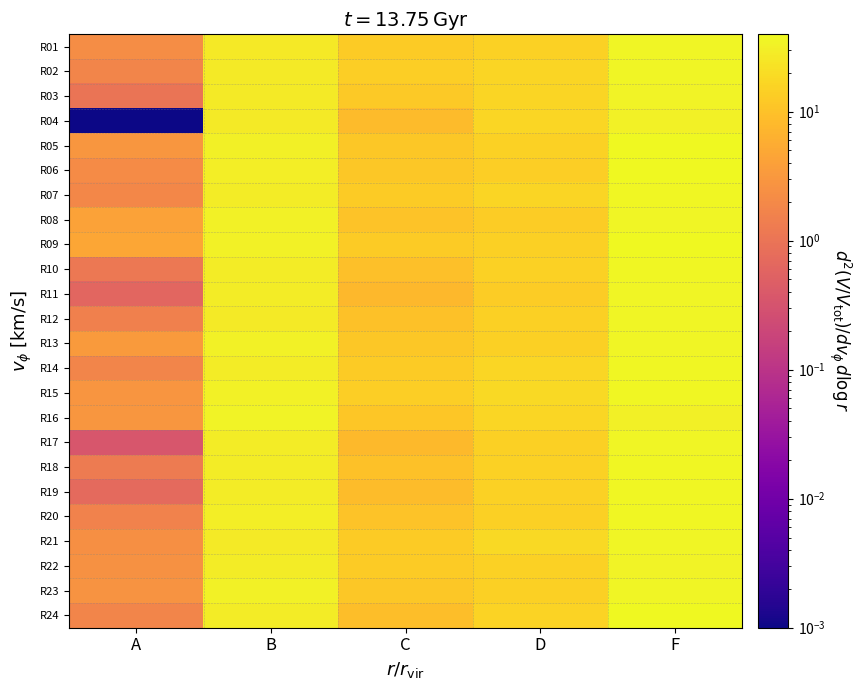

At C, list the series in order from largest to smallest.

R02, R15, R09, R22, R21, R14, R01, R07, R03, R23, R05, R13, R06, R16, R08, R20, R18, R12, R10, R24, R19, R04, R17, R11